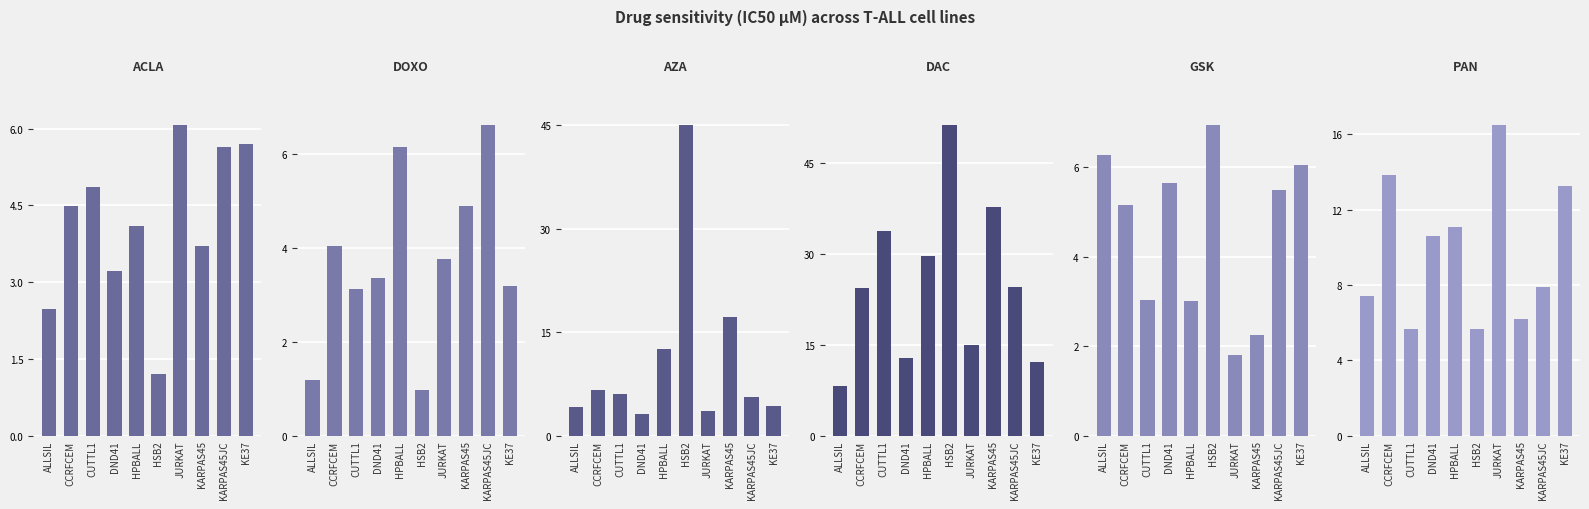

What is the total value across all series at HSB2?

111.0